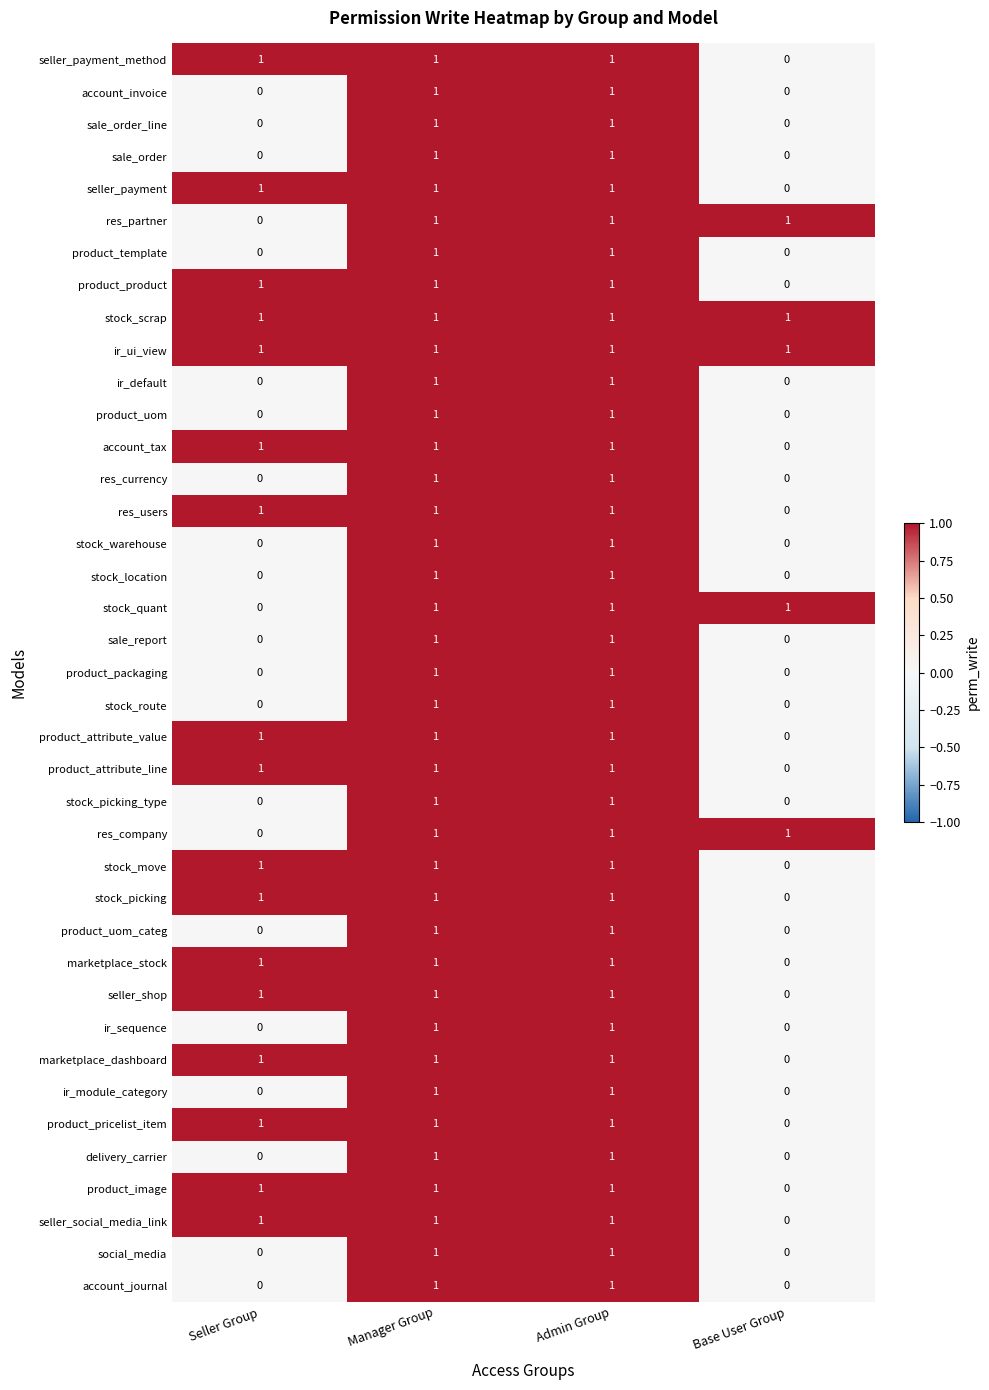

Count the stock_move values in the range 1 to 2.

3